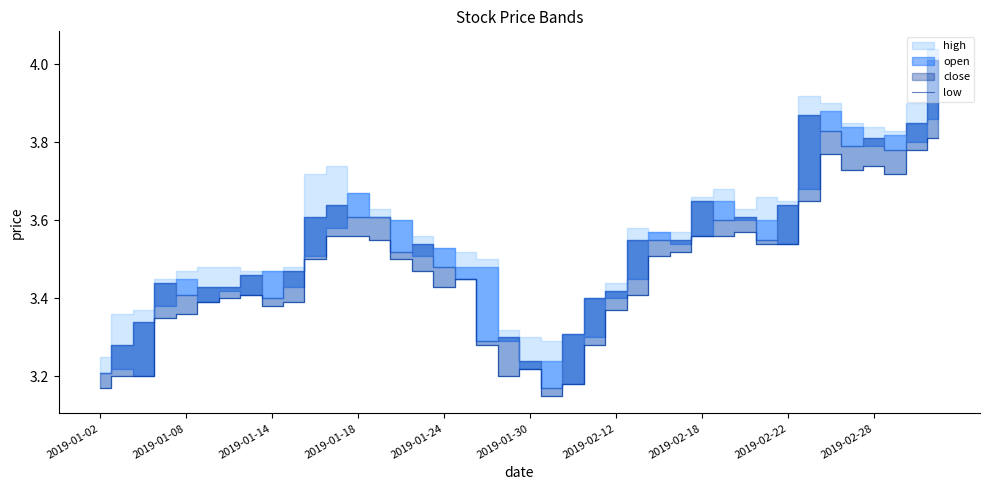

What value does the data have at 35?

3.7